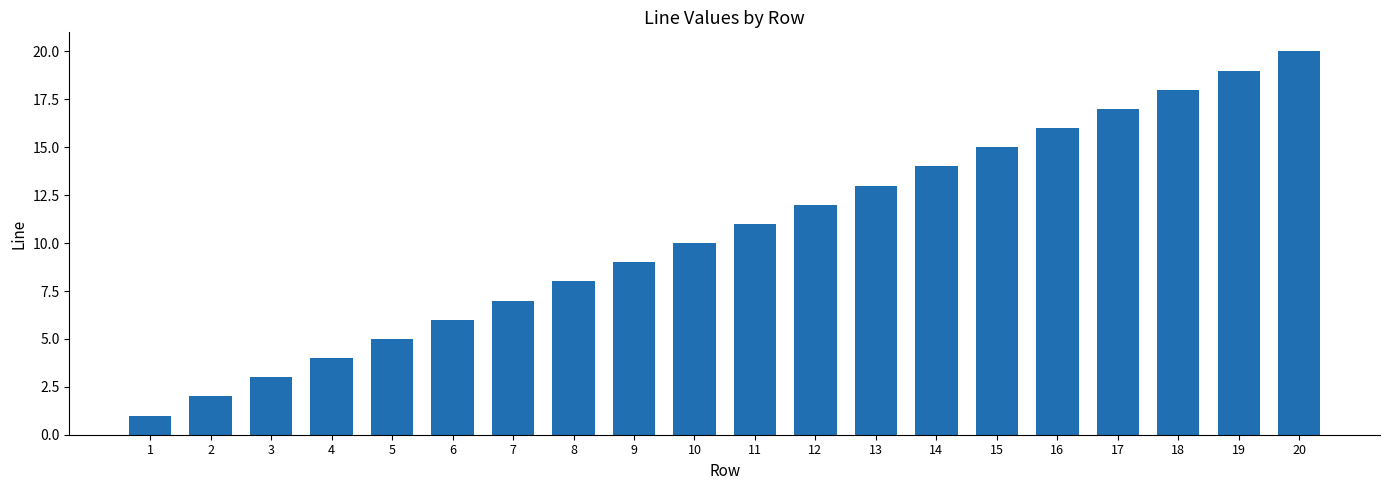

What is the difference between the second highest and minimum values?

18